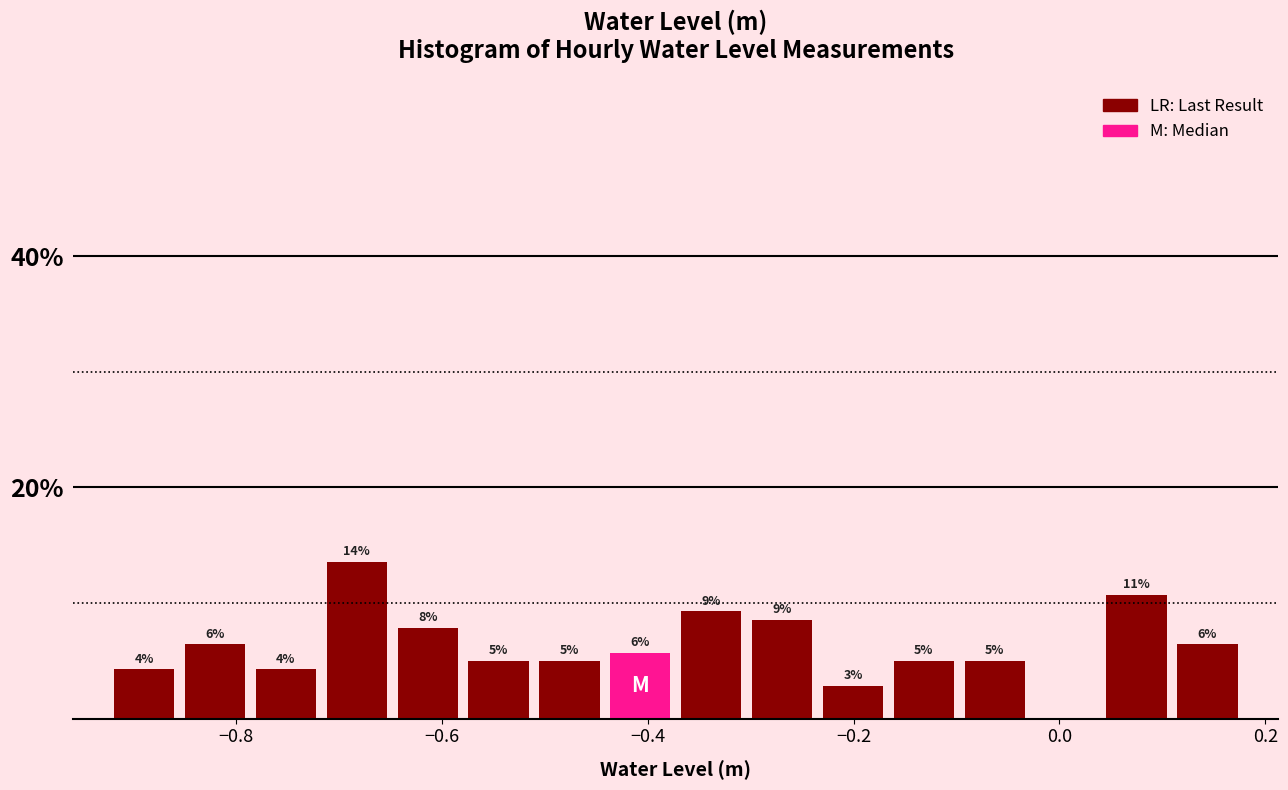

Read against the x-axis, roughly where is the centre of the tallest bar?

-0.68